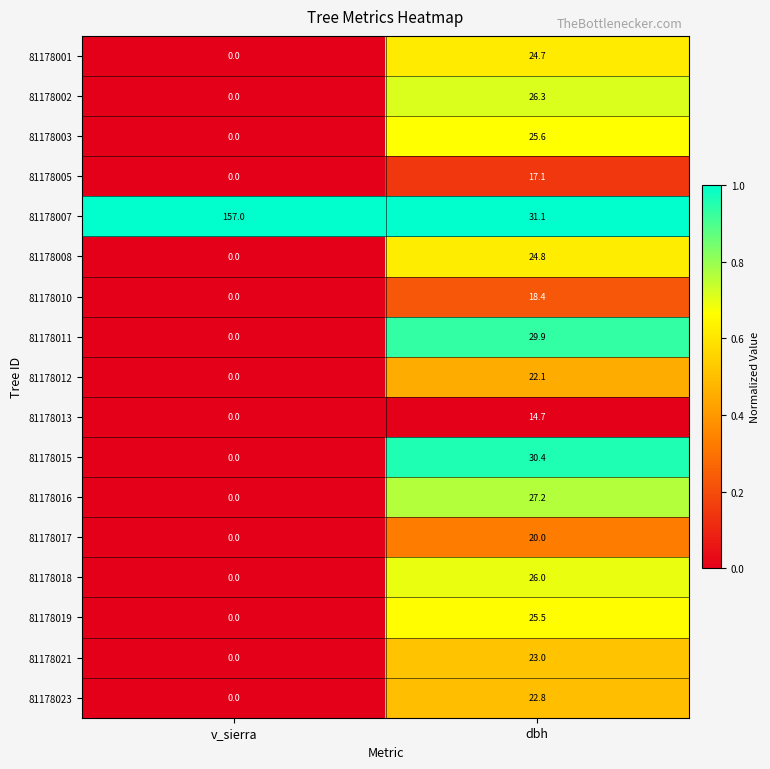

At how many categories does at least one series exceed 0?

2